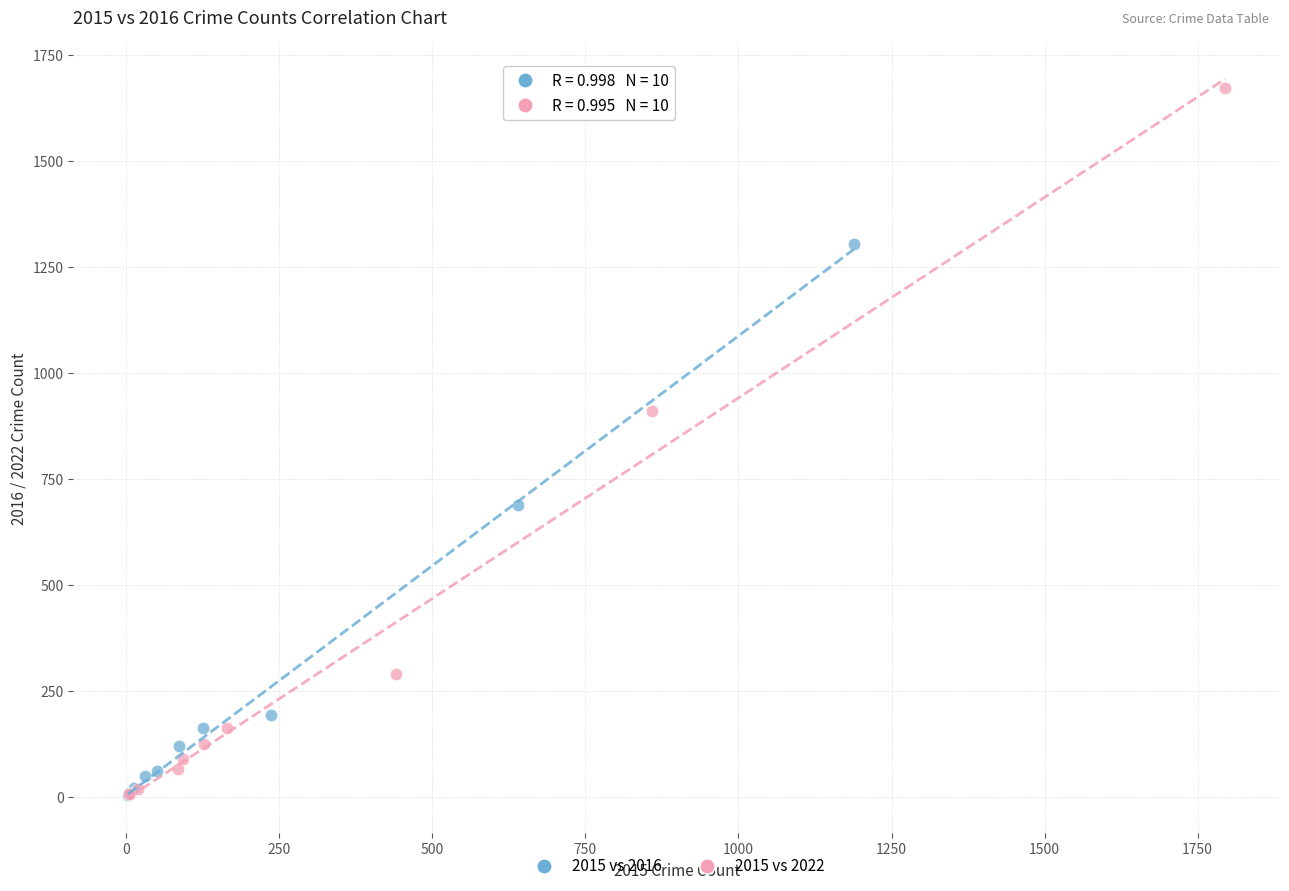

Which series contains the highest Y value?

2015 vs 2022